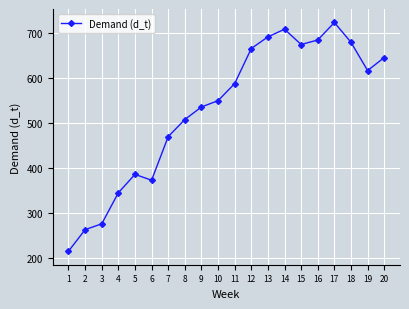

Which label corresponds to the largest value in the chart?

17